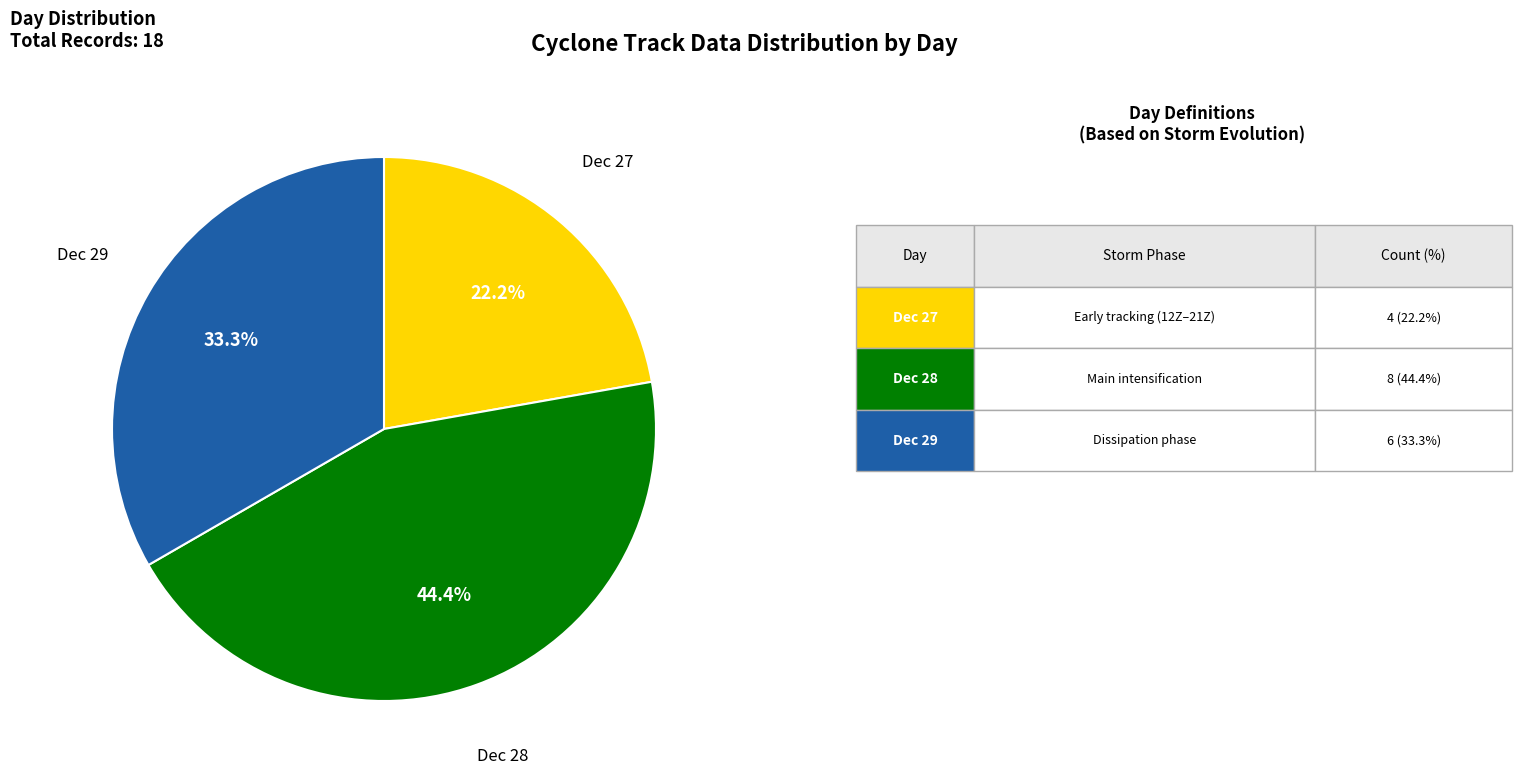

Is there a majority slice in this chart?

No